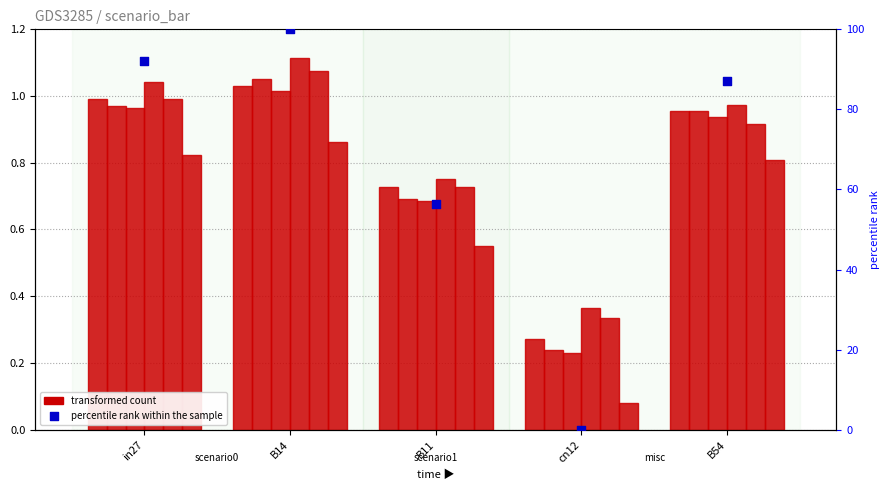

What is the total value across all series at B54?

5.5